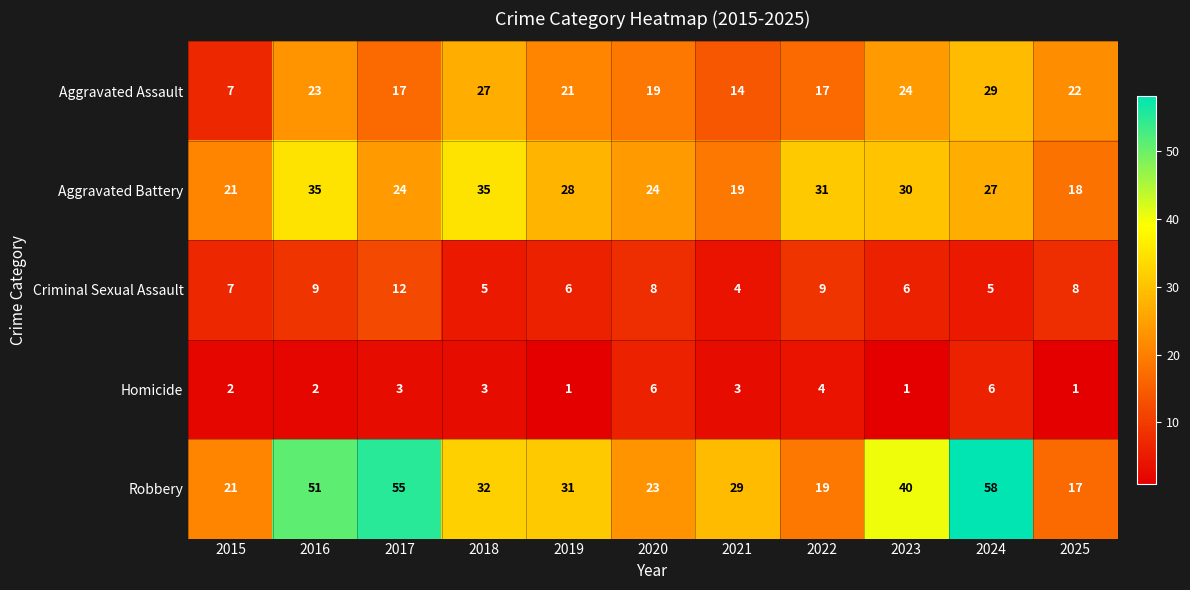

What is the difference between the highest and lowest values at 2023?

39